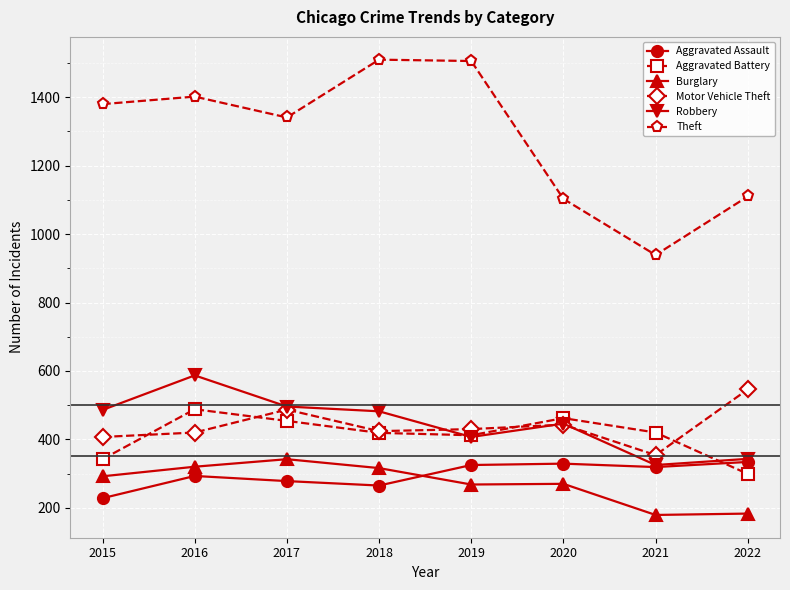

How many data points in Motor Vehicle Theft are less than 430?

4